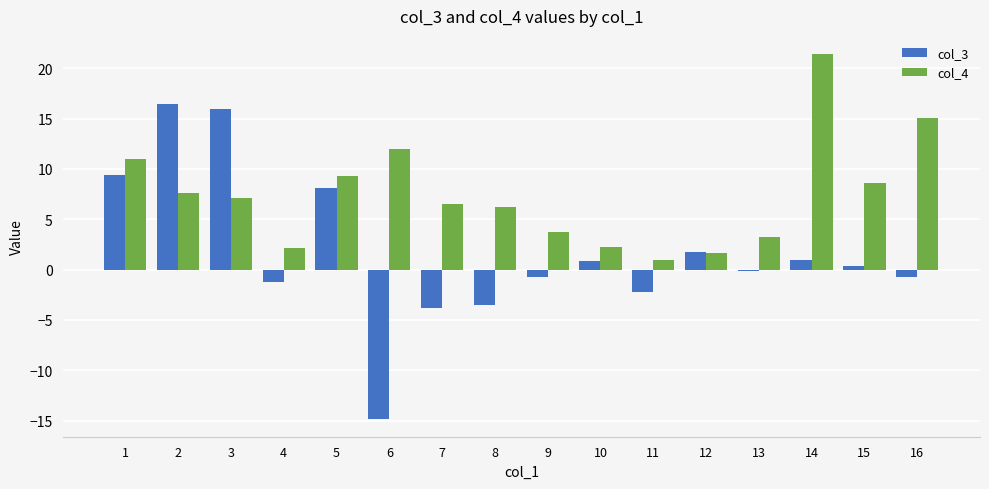

Which series has the largest total across all categories?

col_4